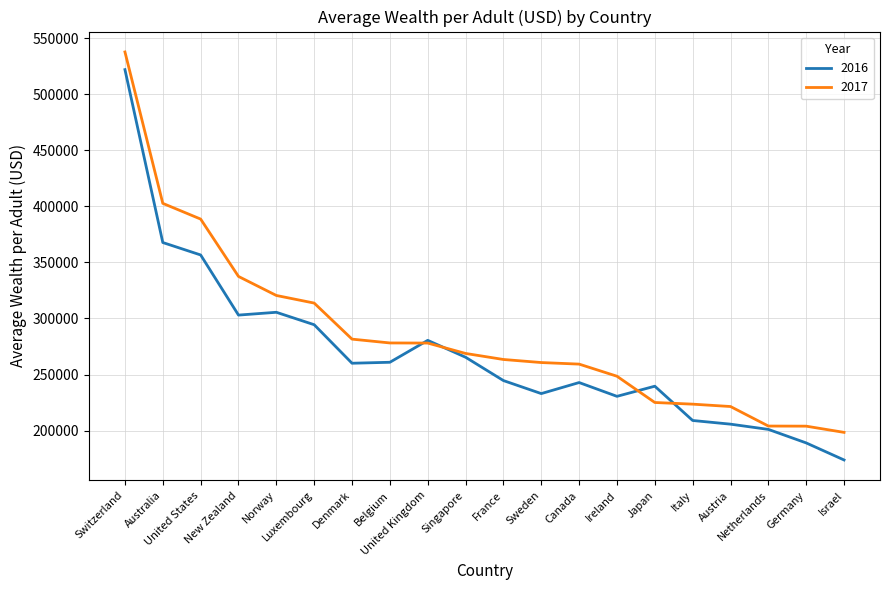

What is the sum of all 2016 values?

5384914